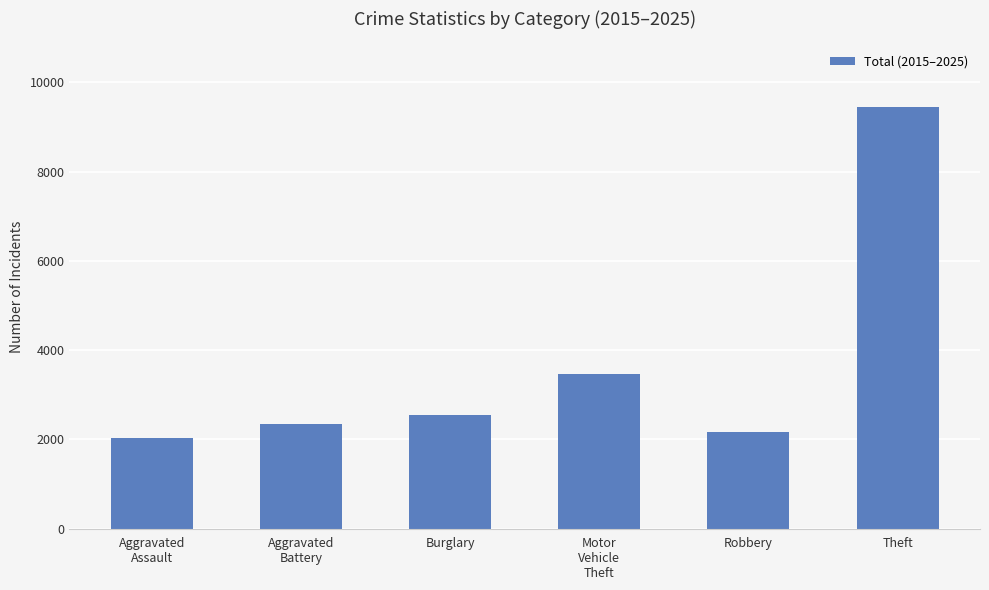

List the labels in order of value, smallest first.

Aggravated
Assault, Robbery, Aggravated
Battery, Burglary, Motor
Vehicle
Theft, Theft